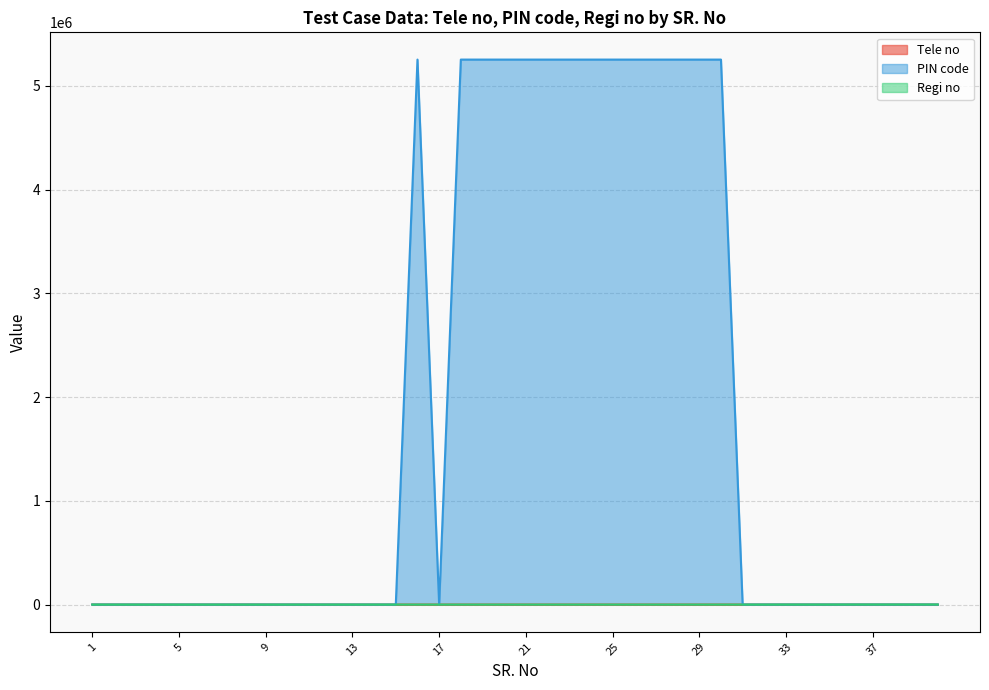

At 34, list the series in order from smallest to largest.

Tele no, PIN code, Regi no